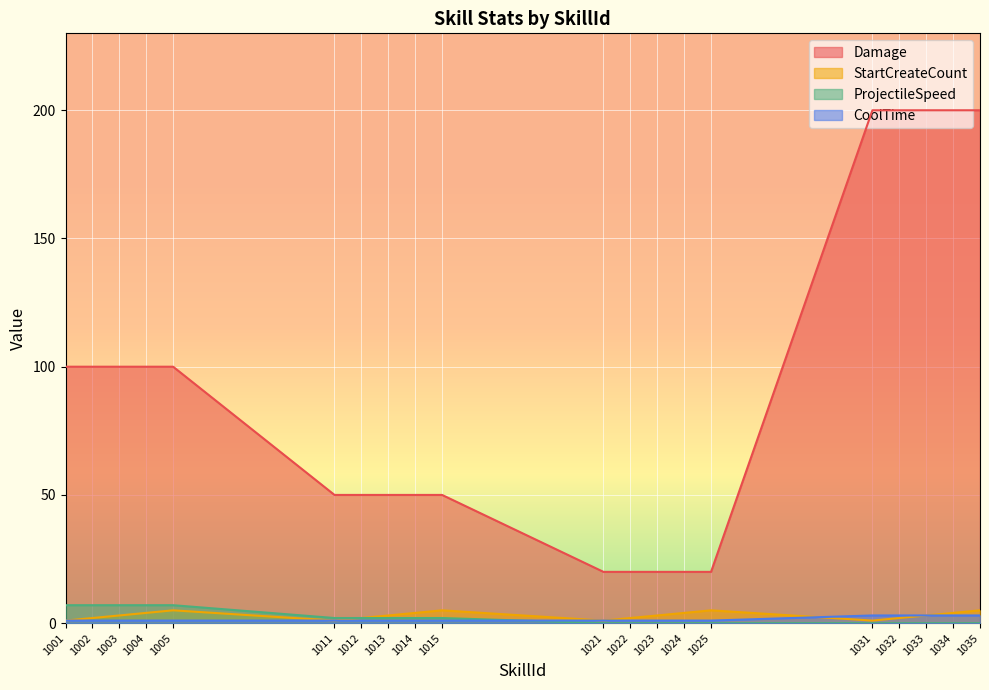

What are all the series names shown in the legend?

Damage, StartCreateCount, ProjectileSpeed, CoolTime